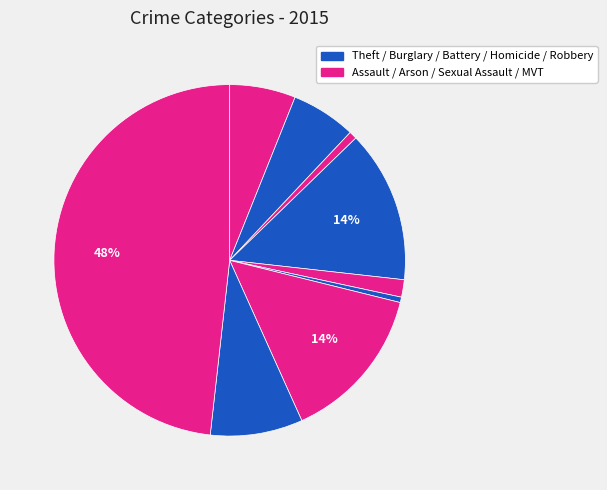

Count the number of slices in the pie.

9